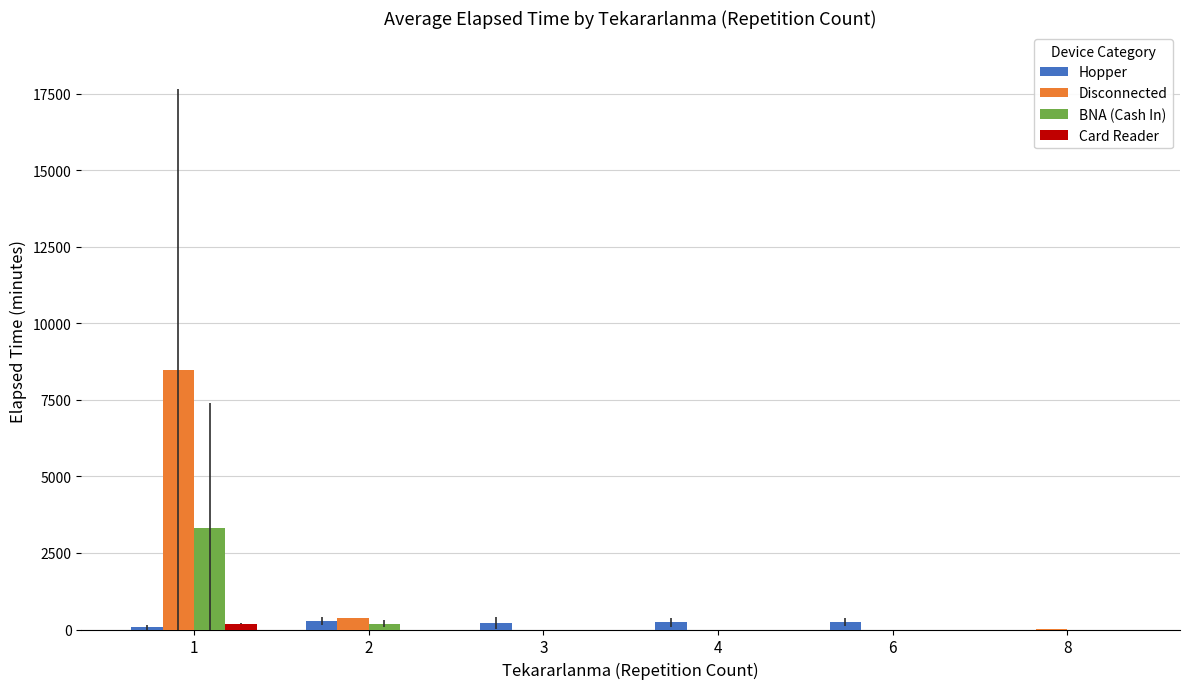

Which series has the largest total across all categories?

Disconnected